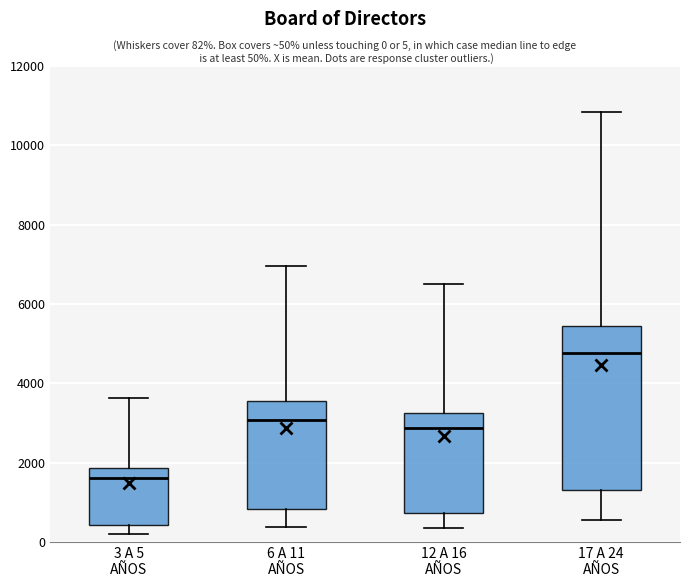

Reading left to right, transcribe this box plot: for each box, give where its median line is, the range the box spans, and where its two whiskers end, as read against the y-axis. The values are not printed on the chart, so give them approximately, as read against the axis.

3 A 5 AÑOS: median 1600, box 400 to 1800, whiskers 200 to 3600
6 A 11 AÑOS: median 3000, box 800 to 3600, whiskers 400 to 7000
12 A 16 AÑOS: median 2800, box 800 to 3200, whiskers 400 to 6400
17 A 24 AÑOS: median 4800, box 1400 to 5400, whiskers 600 to 10800